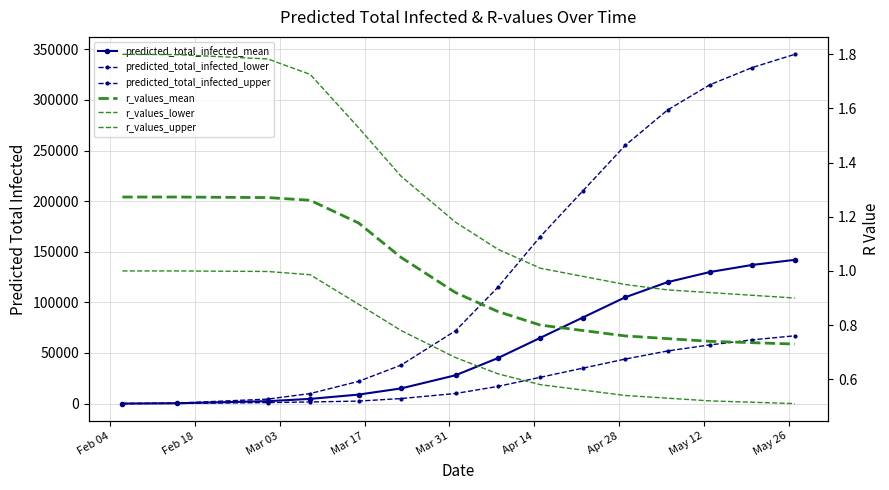

What are all the series names shown in the legend?

predicted_total_infected_mean, predicted_total_infected_lower, predicted_total_infected_upper, r_values_mean, r_values_lower, r_values_upper